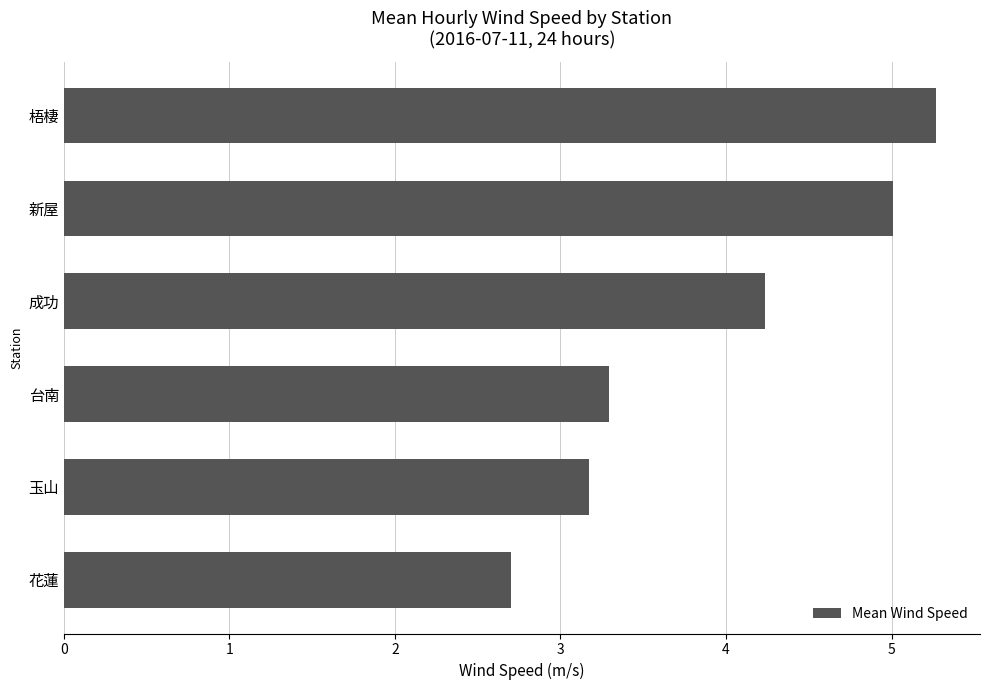

Reading bottom to top, list all the values displayed in this chart.

2.7	3.2	3.3	4.2	5.0	5.3